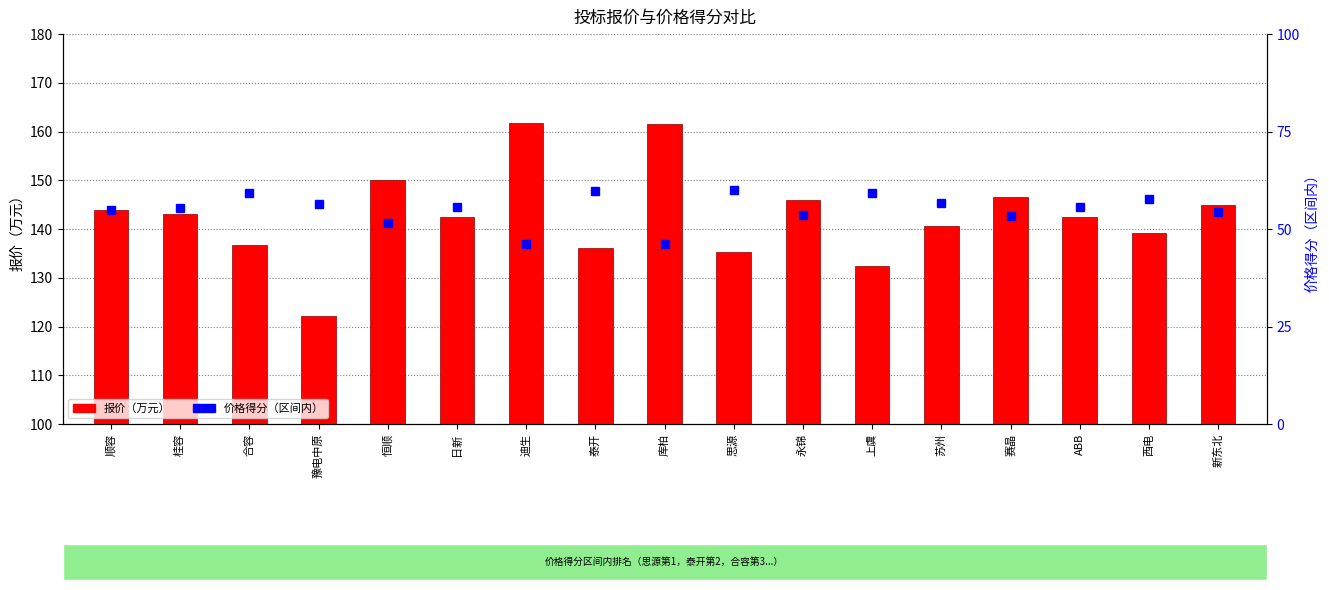

Does the chart contain stacked bars?

No